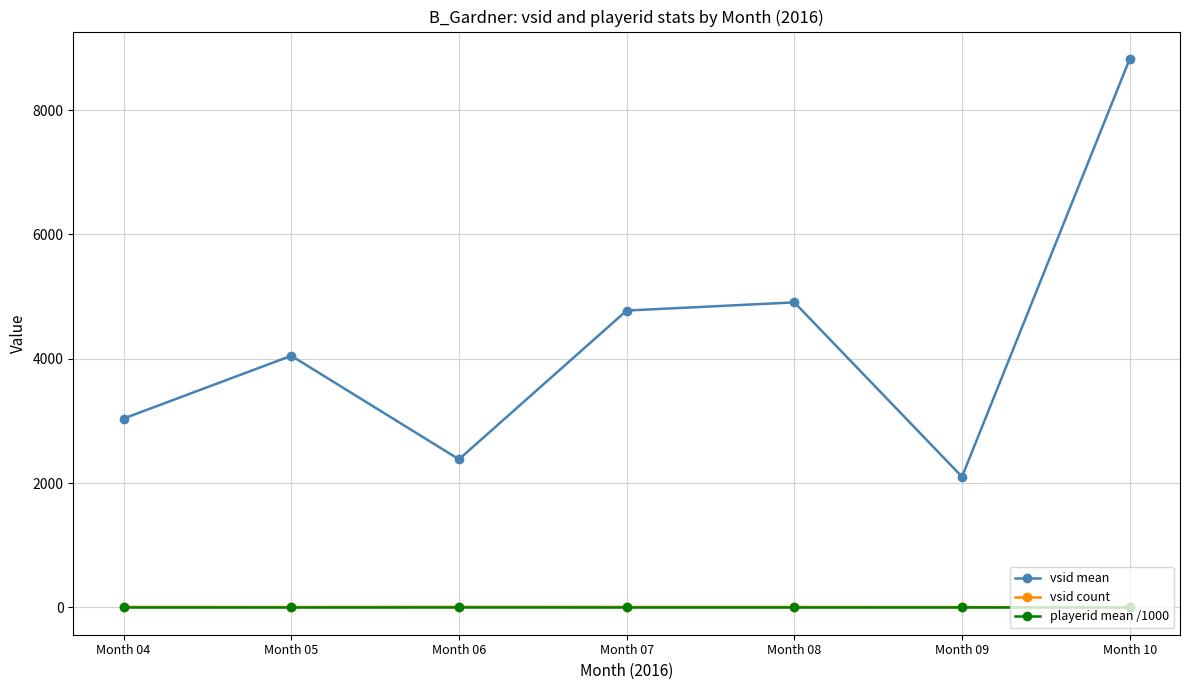

What is the lowest value of the playerid mean /1000 series?

9.9